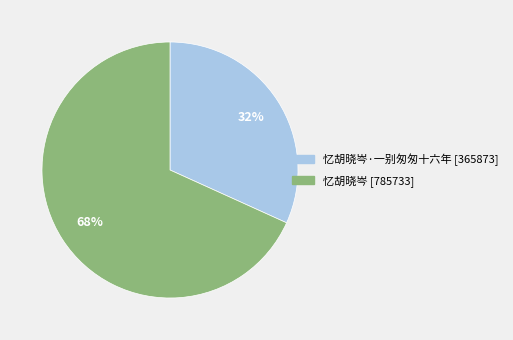

To the nearest percent, what is the average slice percentage?

50%